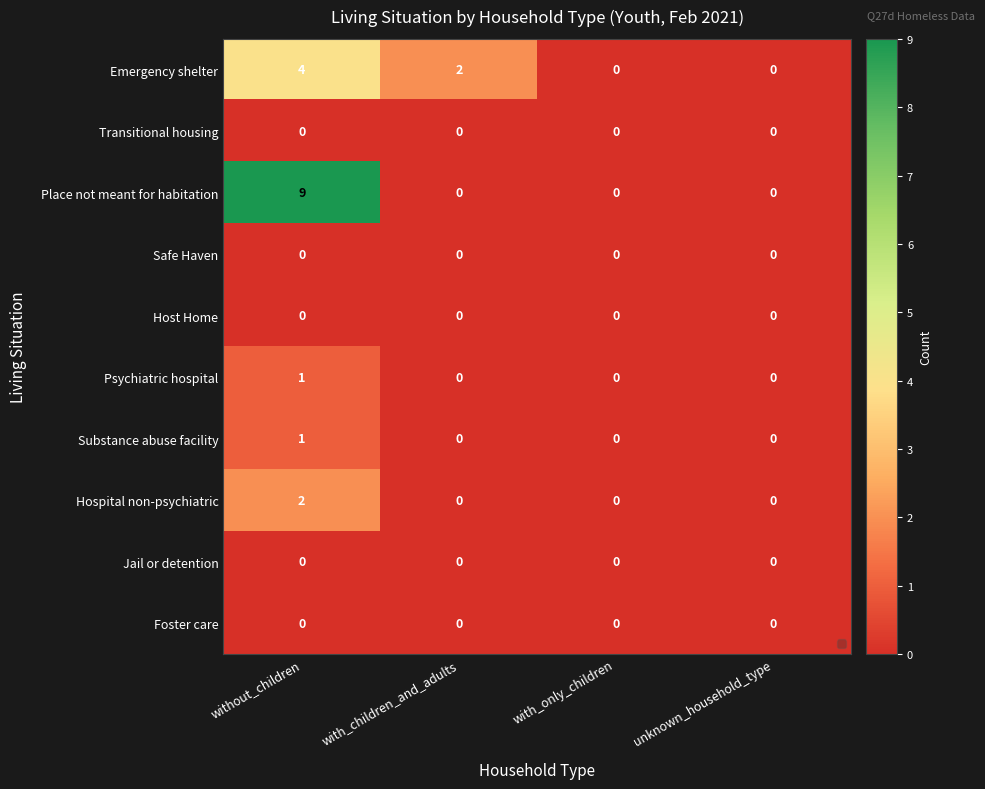

Which series has the largest total across all categories?

Place not meant for habitation